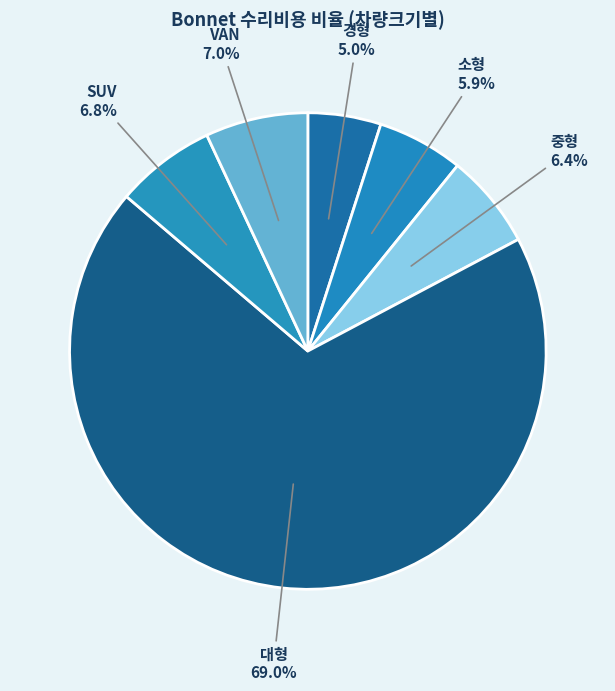

Does 대형 account for over 50% of the chart?

Yes